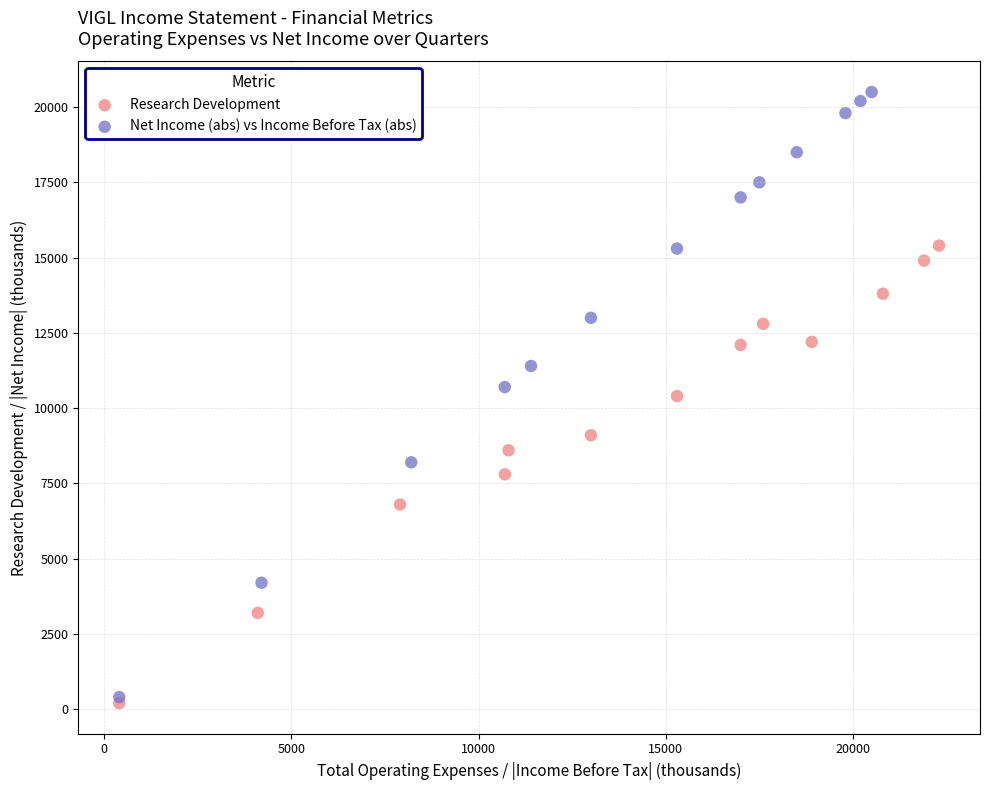

What are all the series names shown in the legend?

Research Development, Net Income (abs) vs Income Before Tax (abs)